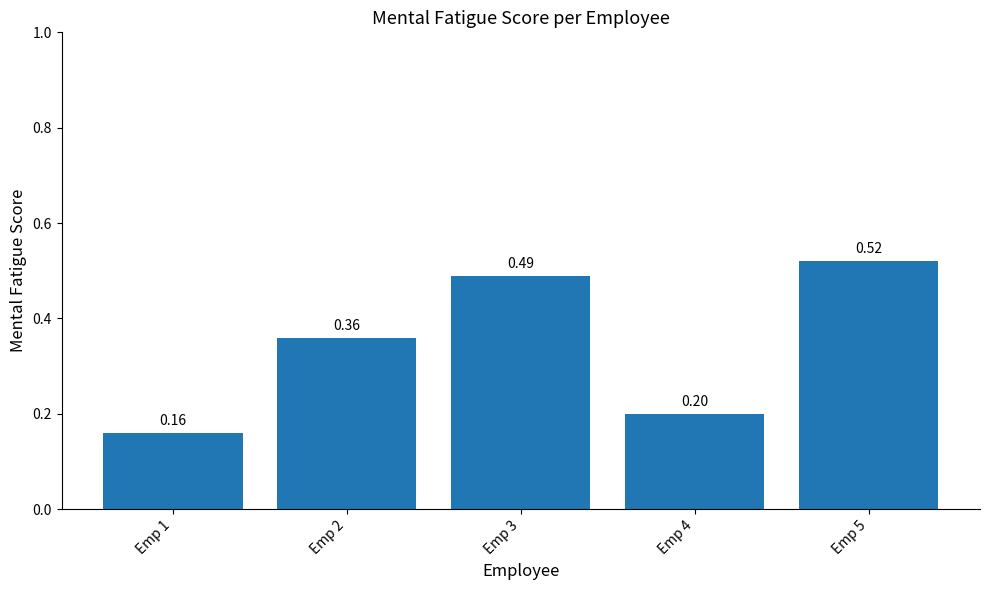

Does the chart contain any negative values?

No